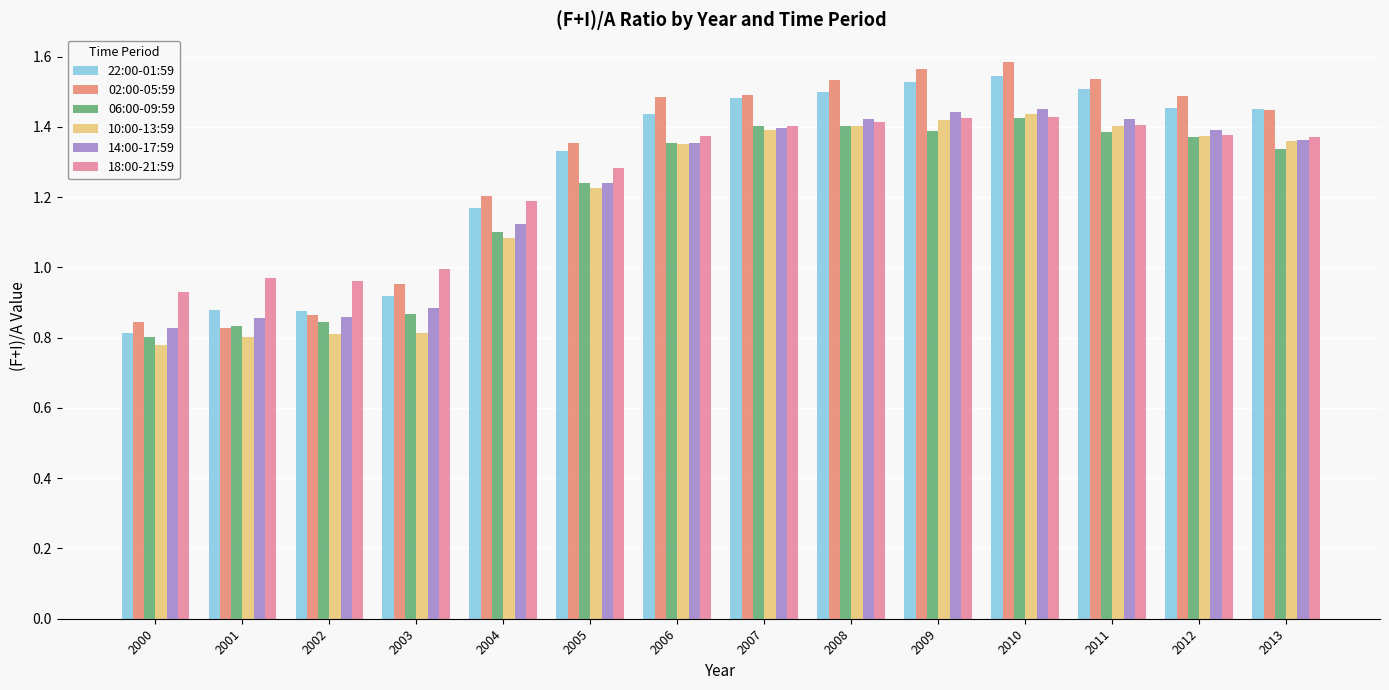

Count the 14:00-17:59 values in the range 0 to 1.

4